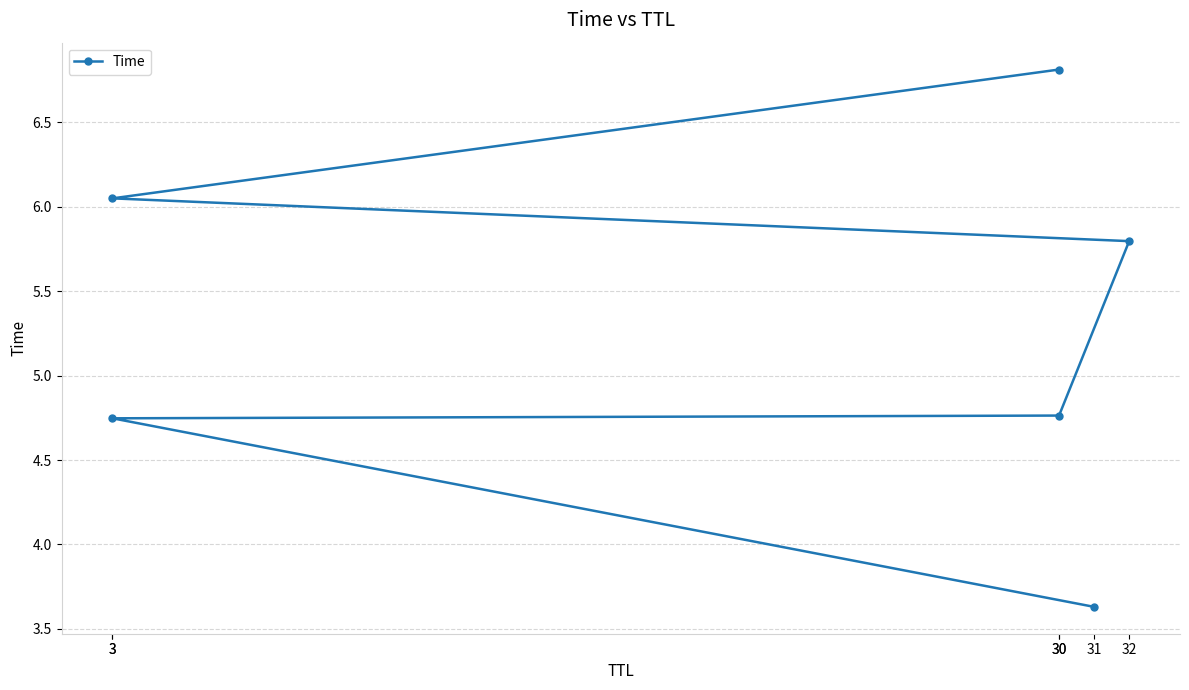

Reading right to left, list all the values displayed in this chart.

6.8	6.1	5.8	4.8	4.7	3.6